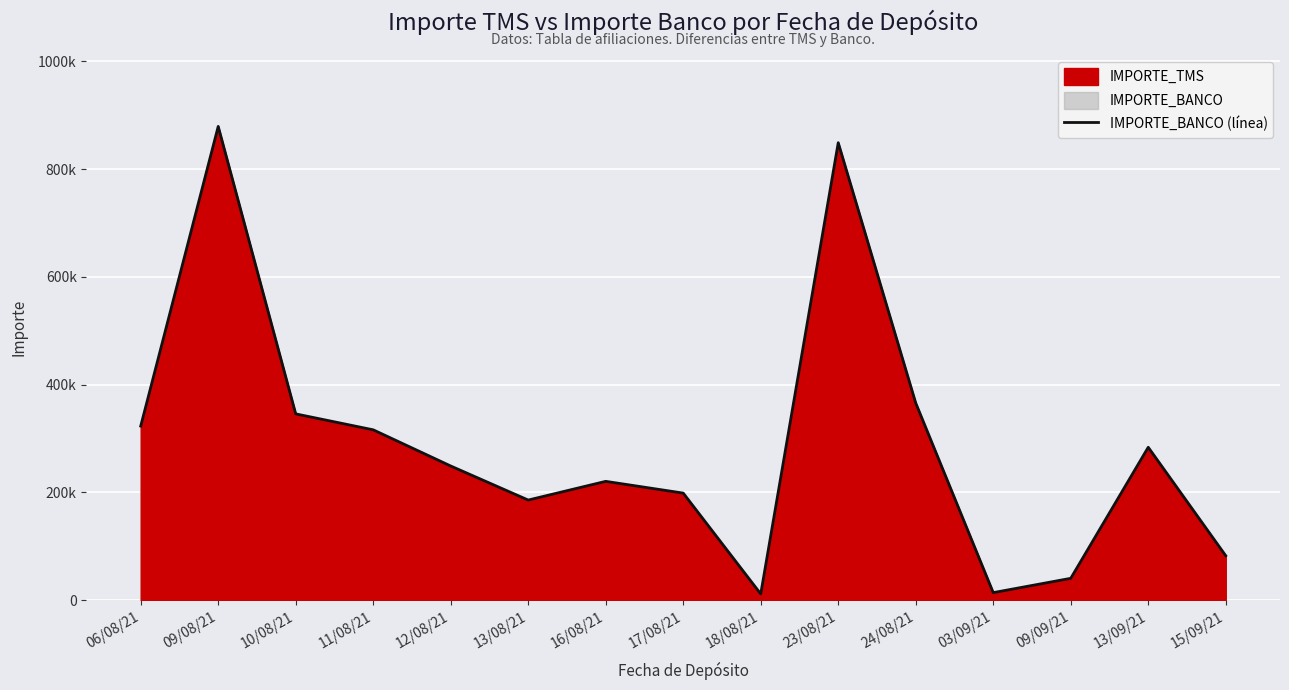

What value does the data have at 11/08/21?

316128.5